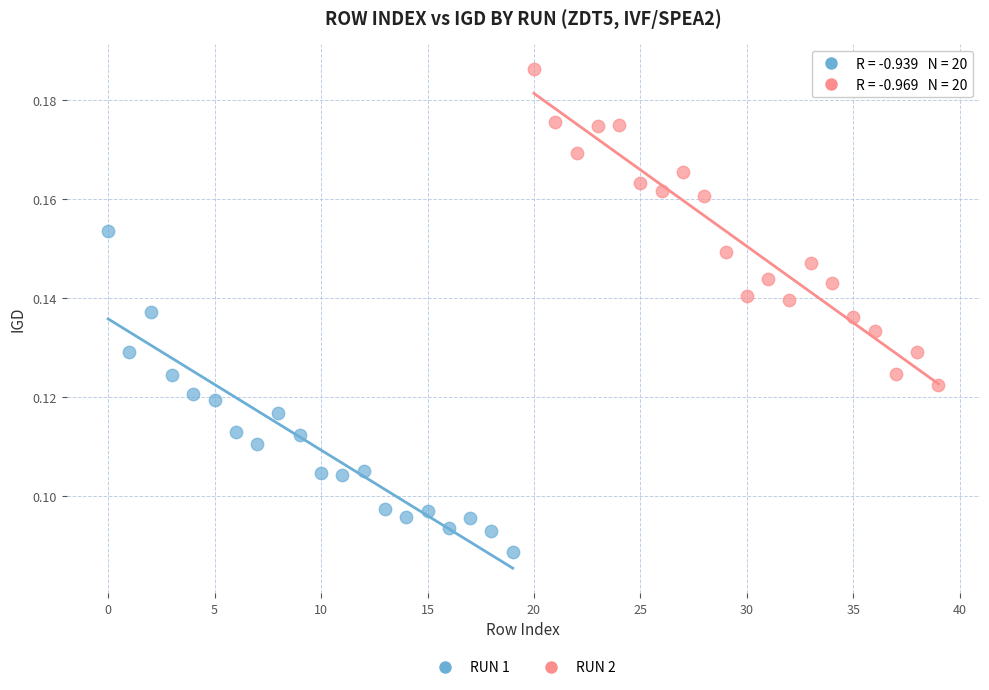

Which series contains the lowest Y value?

RUN 1